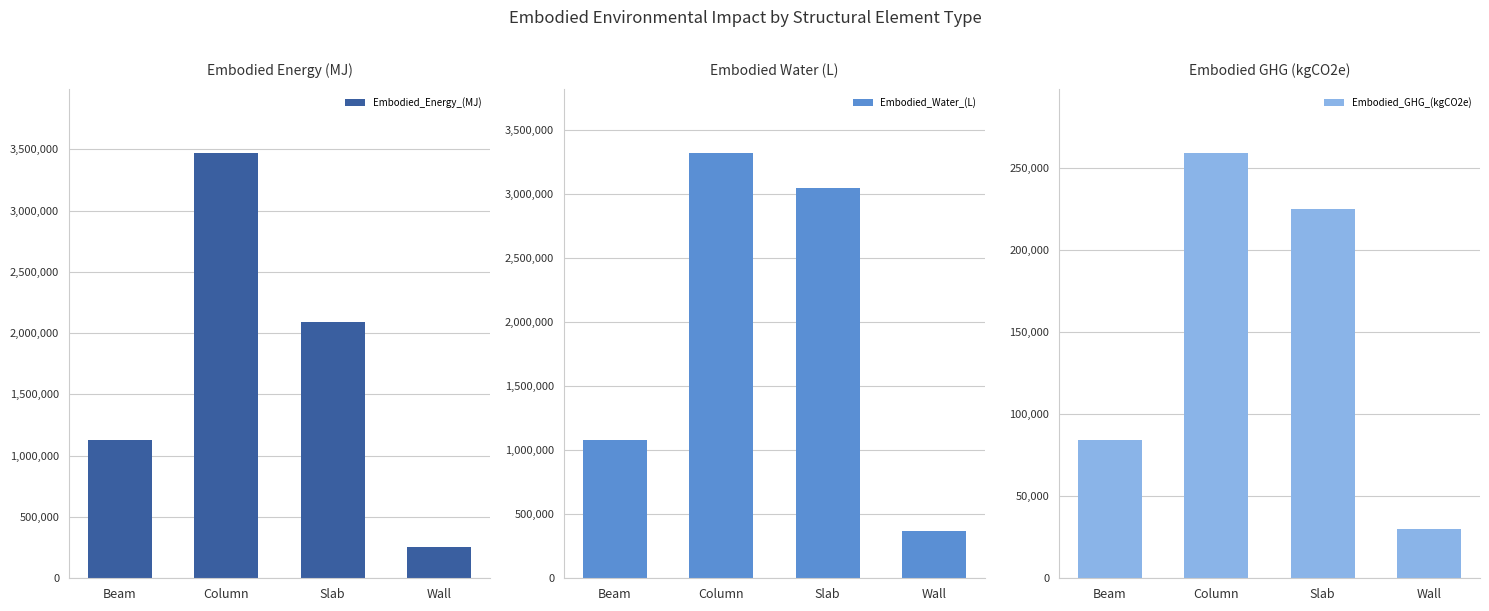

What is the label of the 3rd bar from the left?

Slab